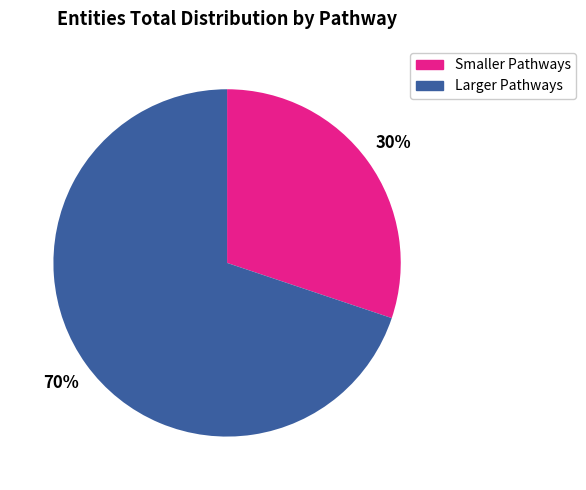

To the nearest percent, what is the difference between the largest and smallest slice percentages?

40%